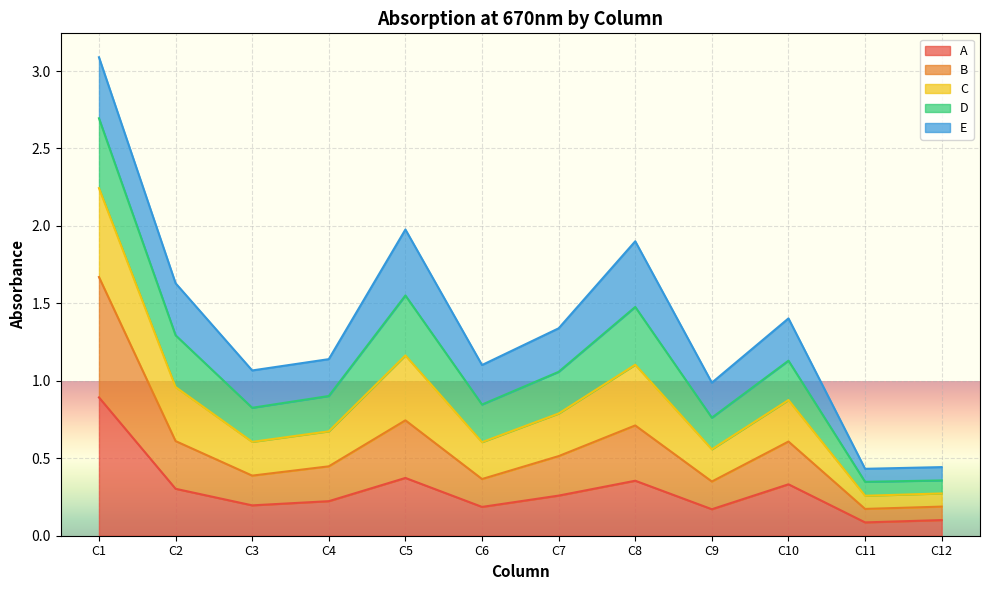

True or false: B has a value of 0.1 at C9.

False